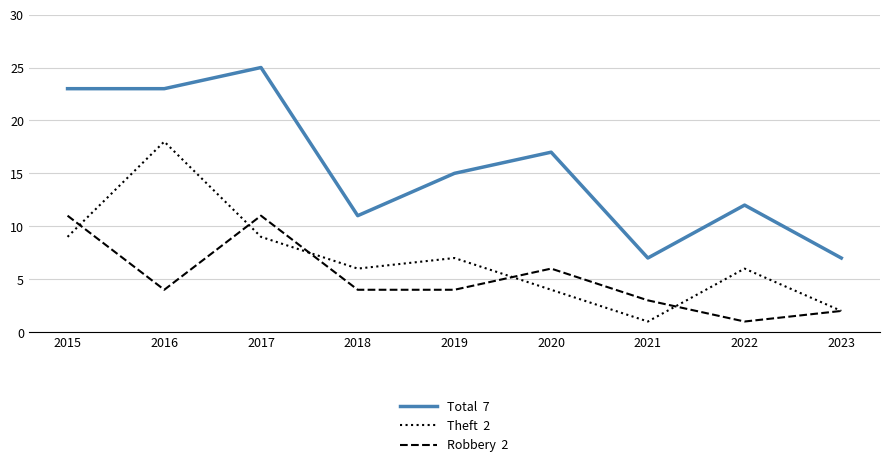

Does the chart display data point markers on the line(s)?

No